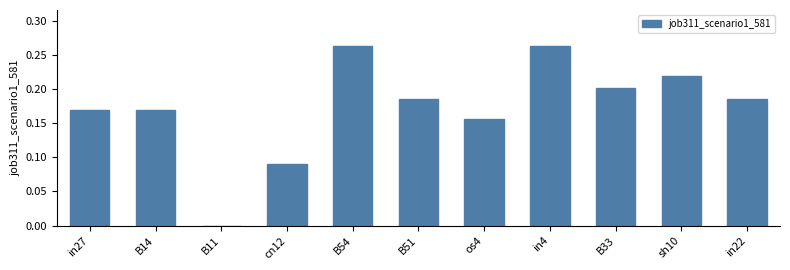

How many series are shown in this chart?

1